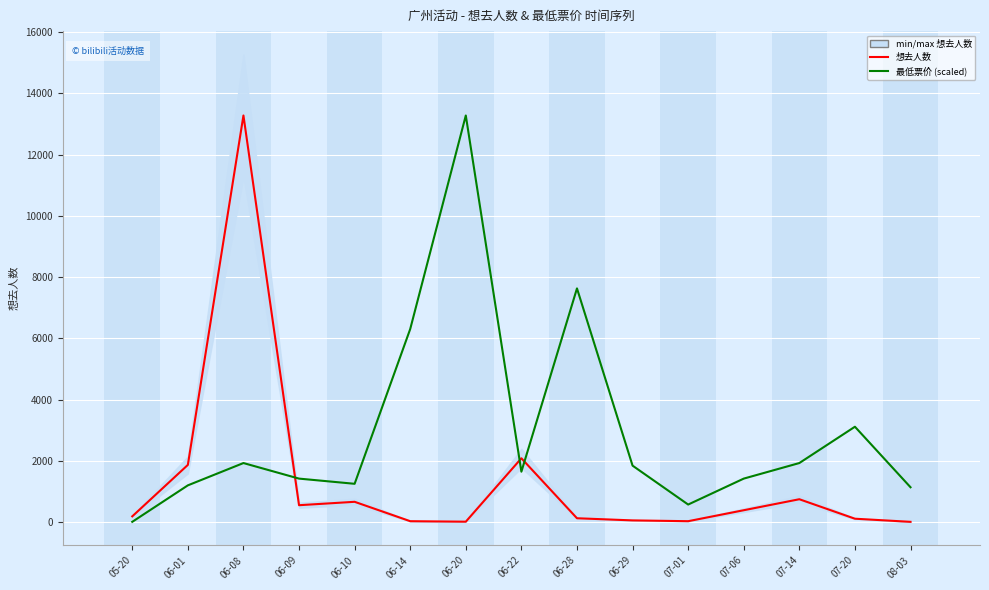

What are all the series names shown in the legend?

想去人数, 最低票价 (scaled)